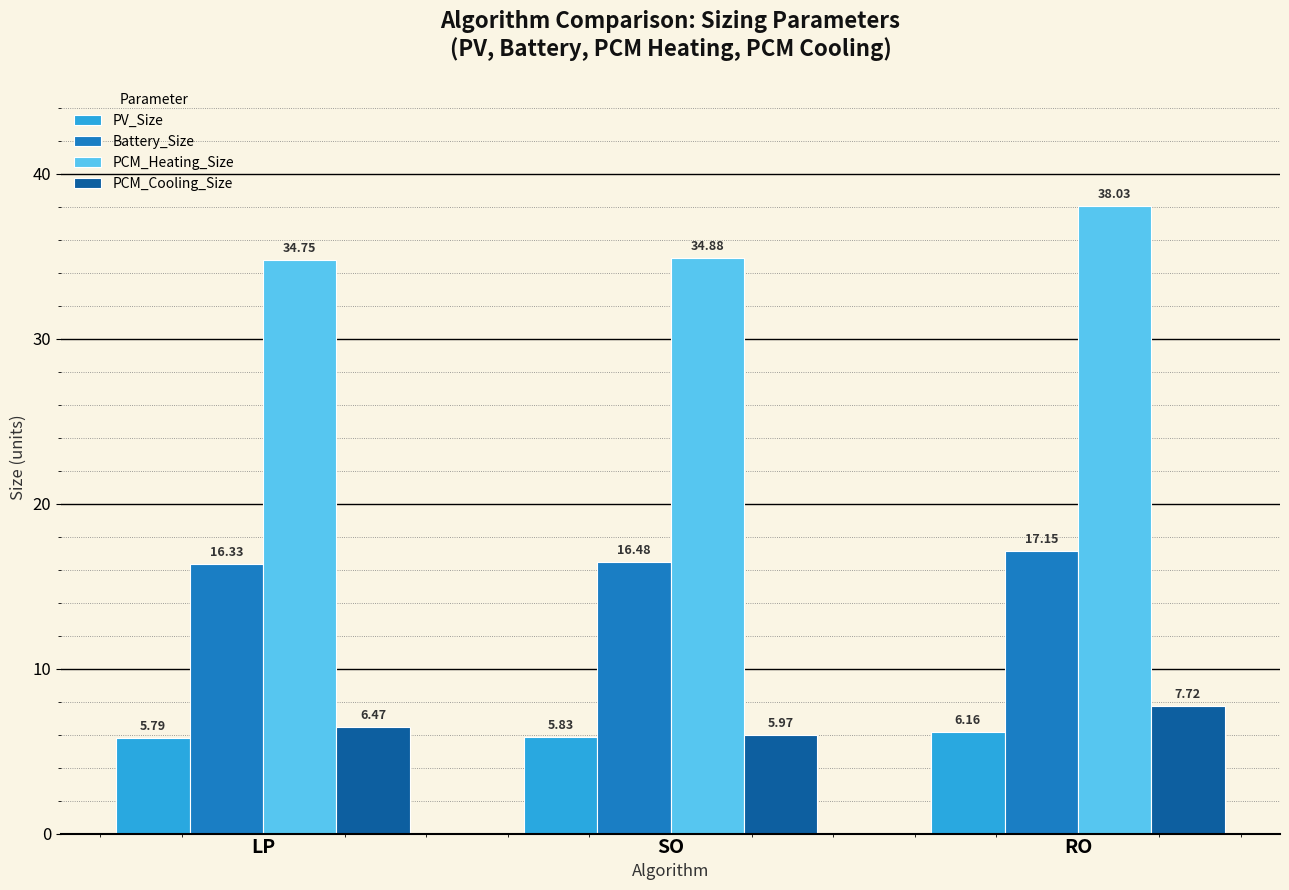

What is the difference between the PCM_Heating_Size values at LP and SO?

0.1